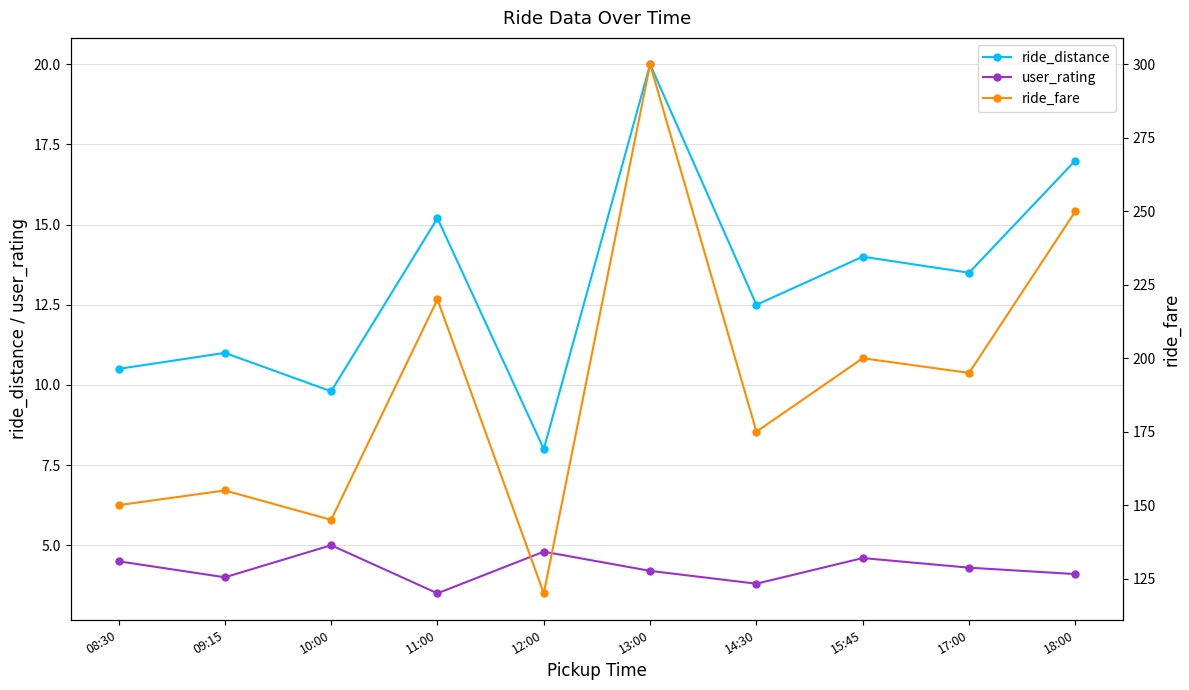

In user_rating, how many points are lower than both neighbors (excluding endpoints)?

3